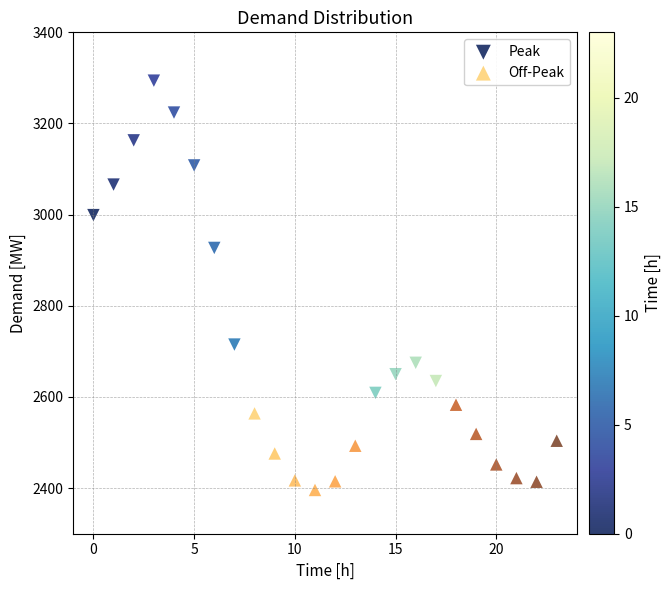

Which series contains the lowest Y value?

Off-Peak